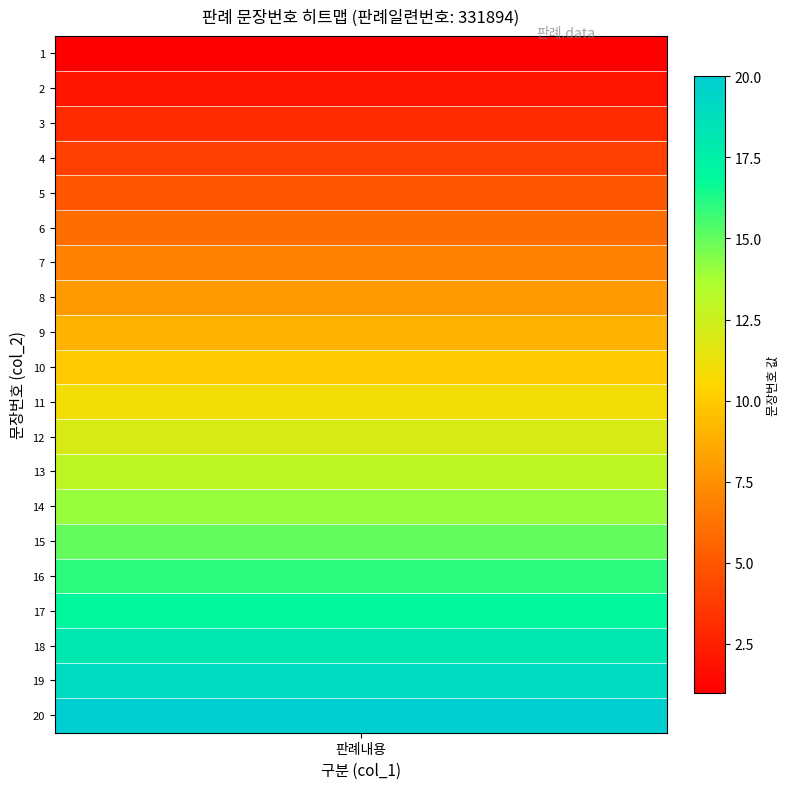

Reading left to right, what are all the values shown in this chart?

1	2	3	4	5	6	7	8	9	10	11	12	13	14	15	16	17	18	19	20